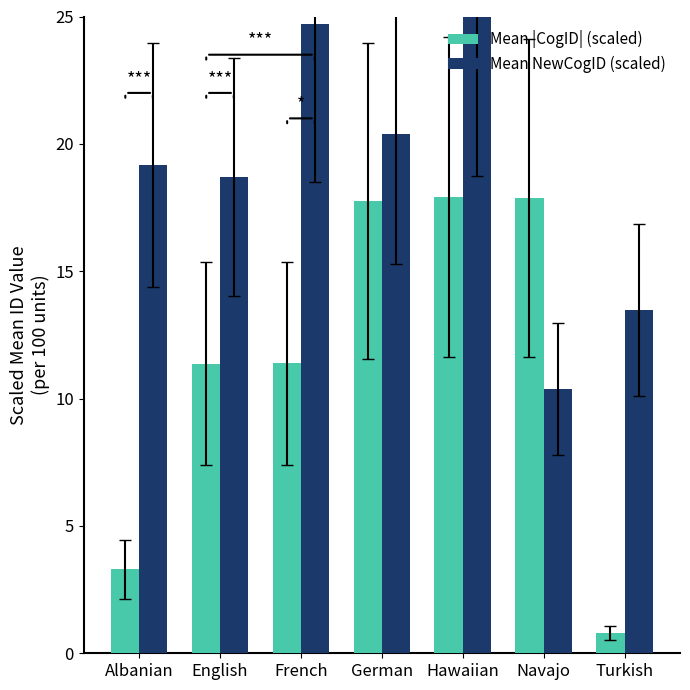

What is the sum of all Mean NewCogID (scaled) values?

131.8